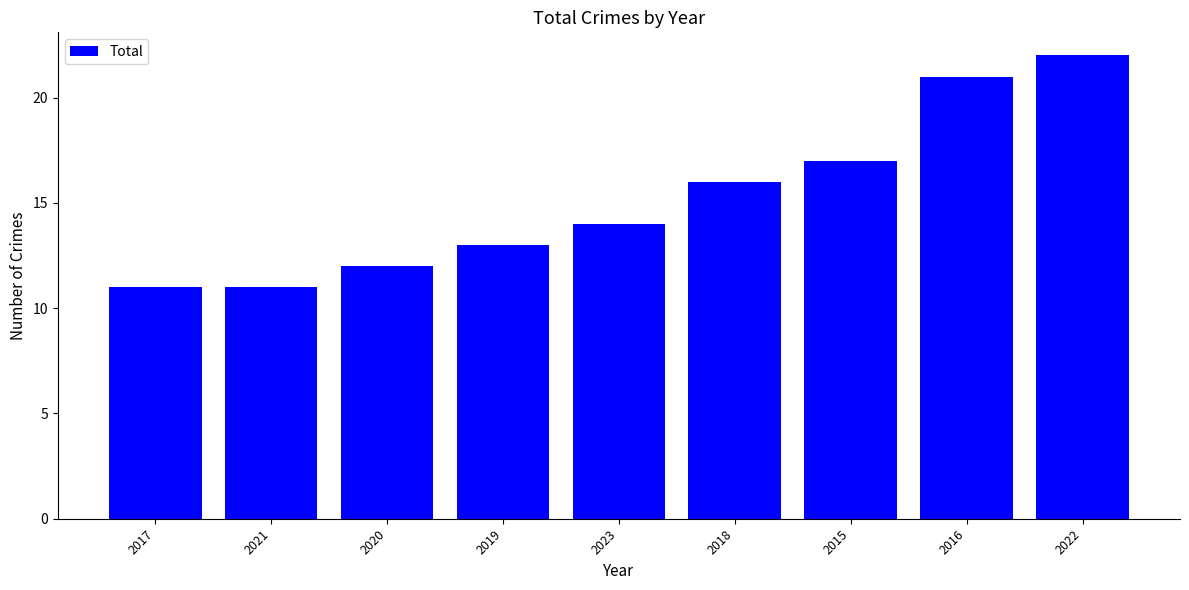

Reading right to left, transcribe all the data shown in this chart.

22	21	17	16	14	13	12	11	11